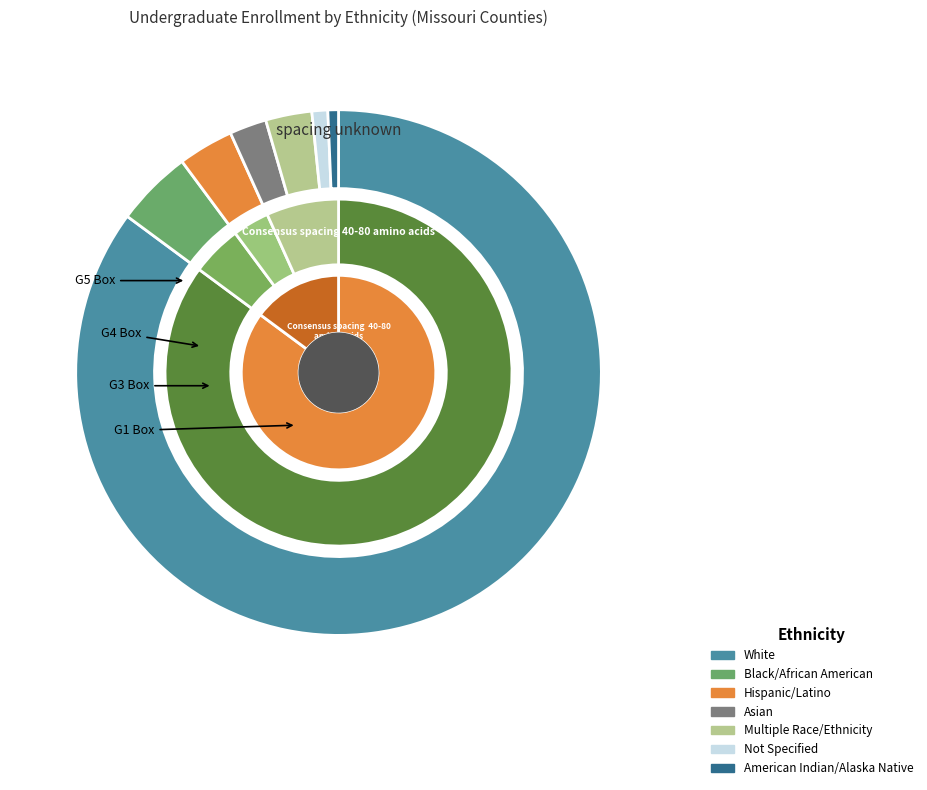

Count the number of slices in the pie.

7